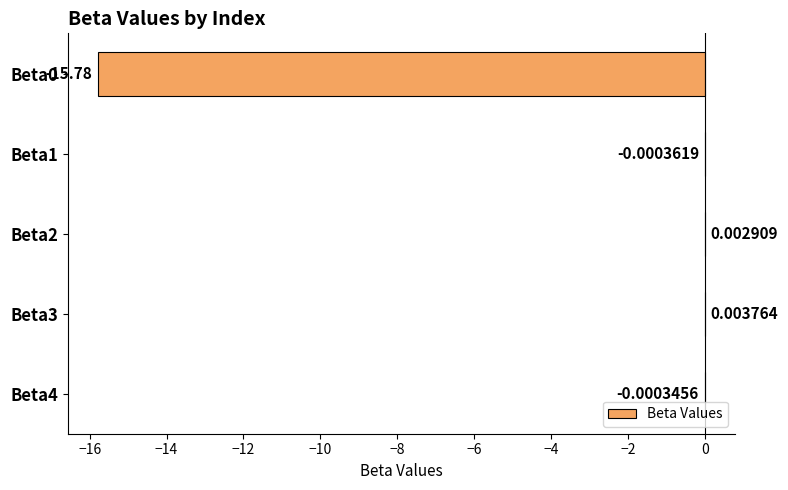

What is the sum of the values at Beta0 and Beta2?

-15.8